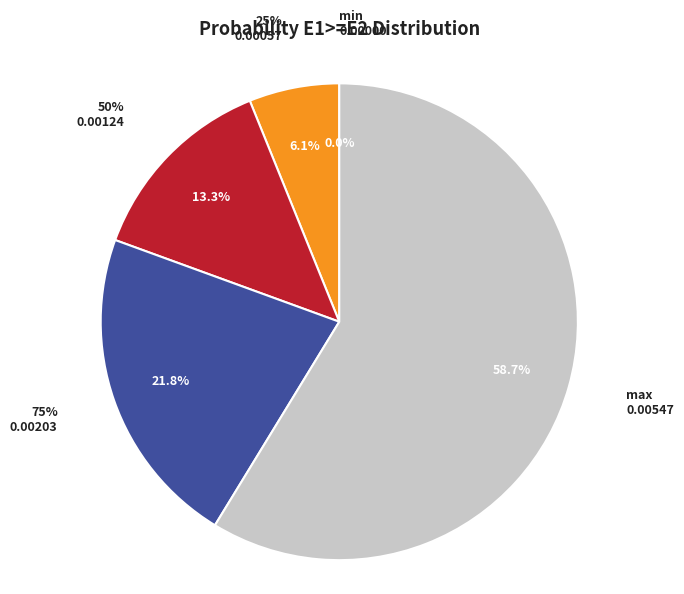

Combined, do 75% and min account for over 50%?

No